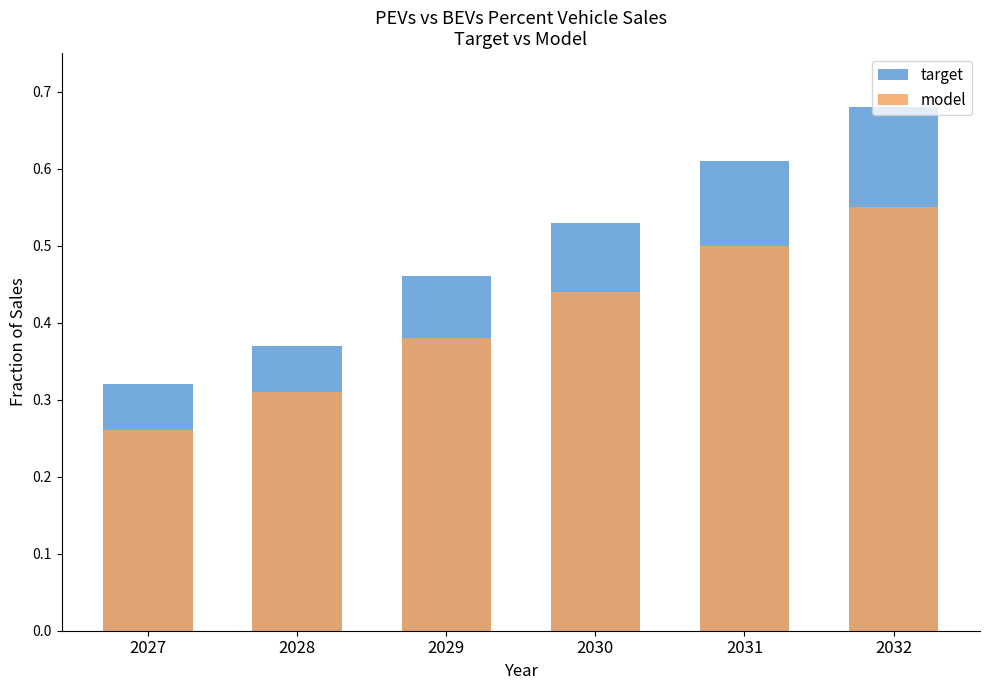

Which series changed the most between 2031 and 2032?

target